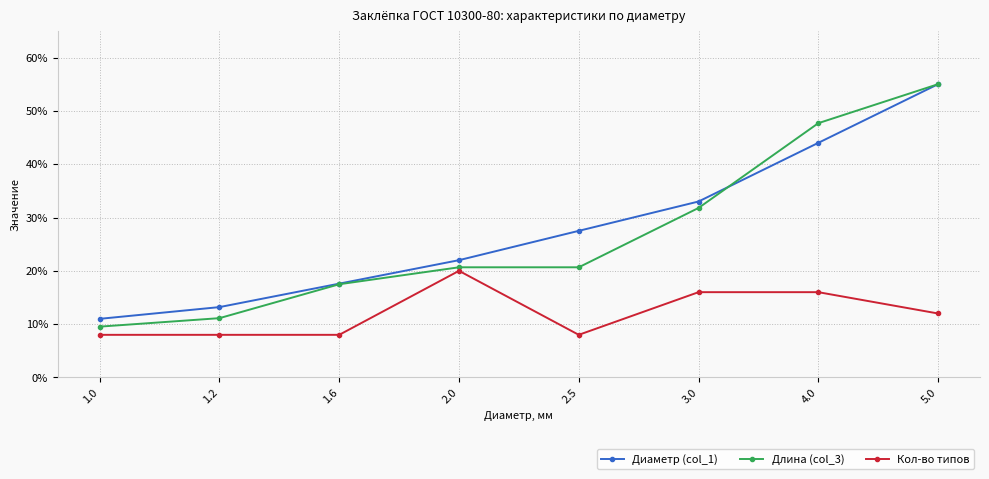

At which label does Диаметр (col_1) first exceed 27?

2.5